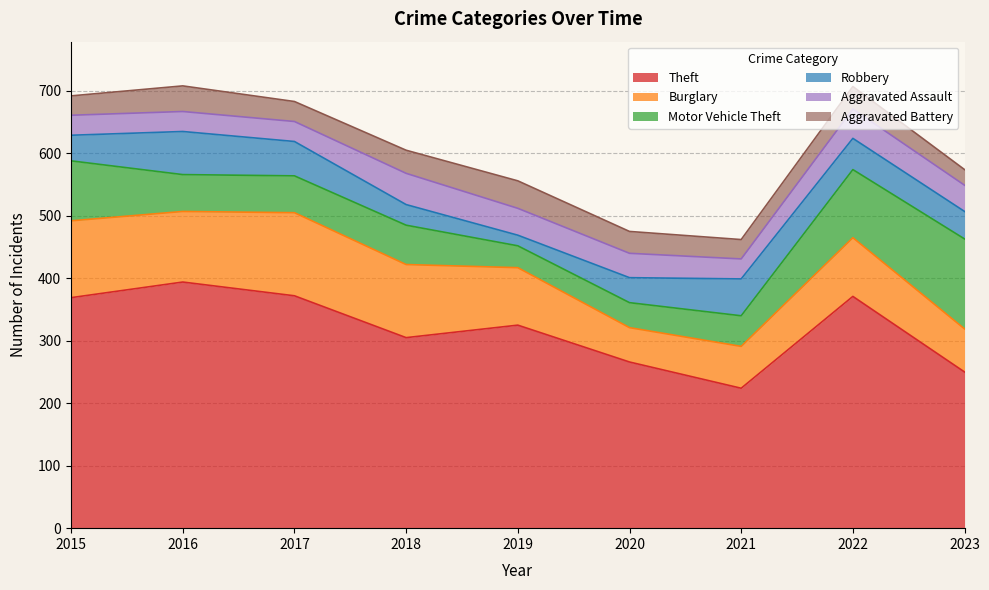

How many times do Burglary and Motor Vehicle Theft cross each other?

1